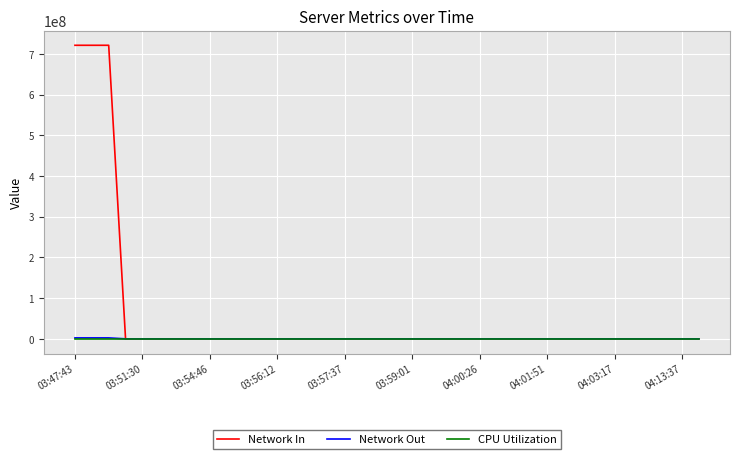

Which series has the largest total across all categories?

Network In